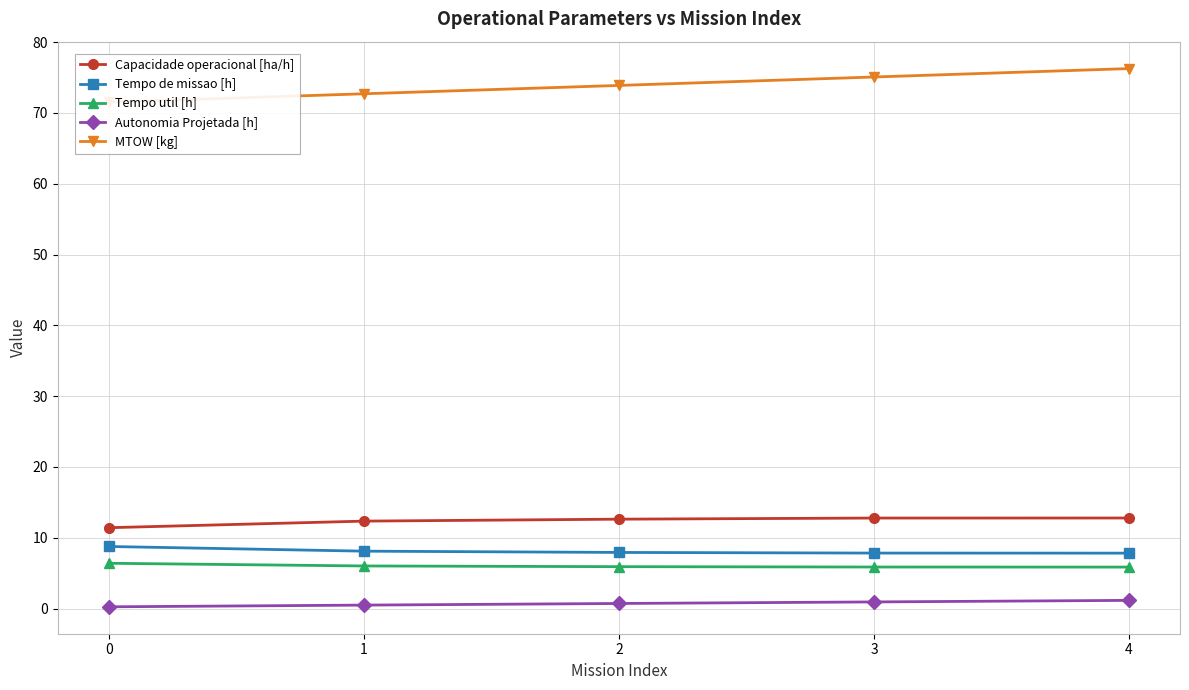

What is the highest value of the Tempo de missao [h] series?

8.8